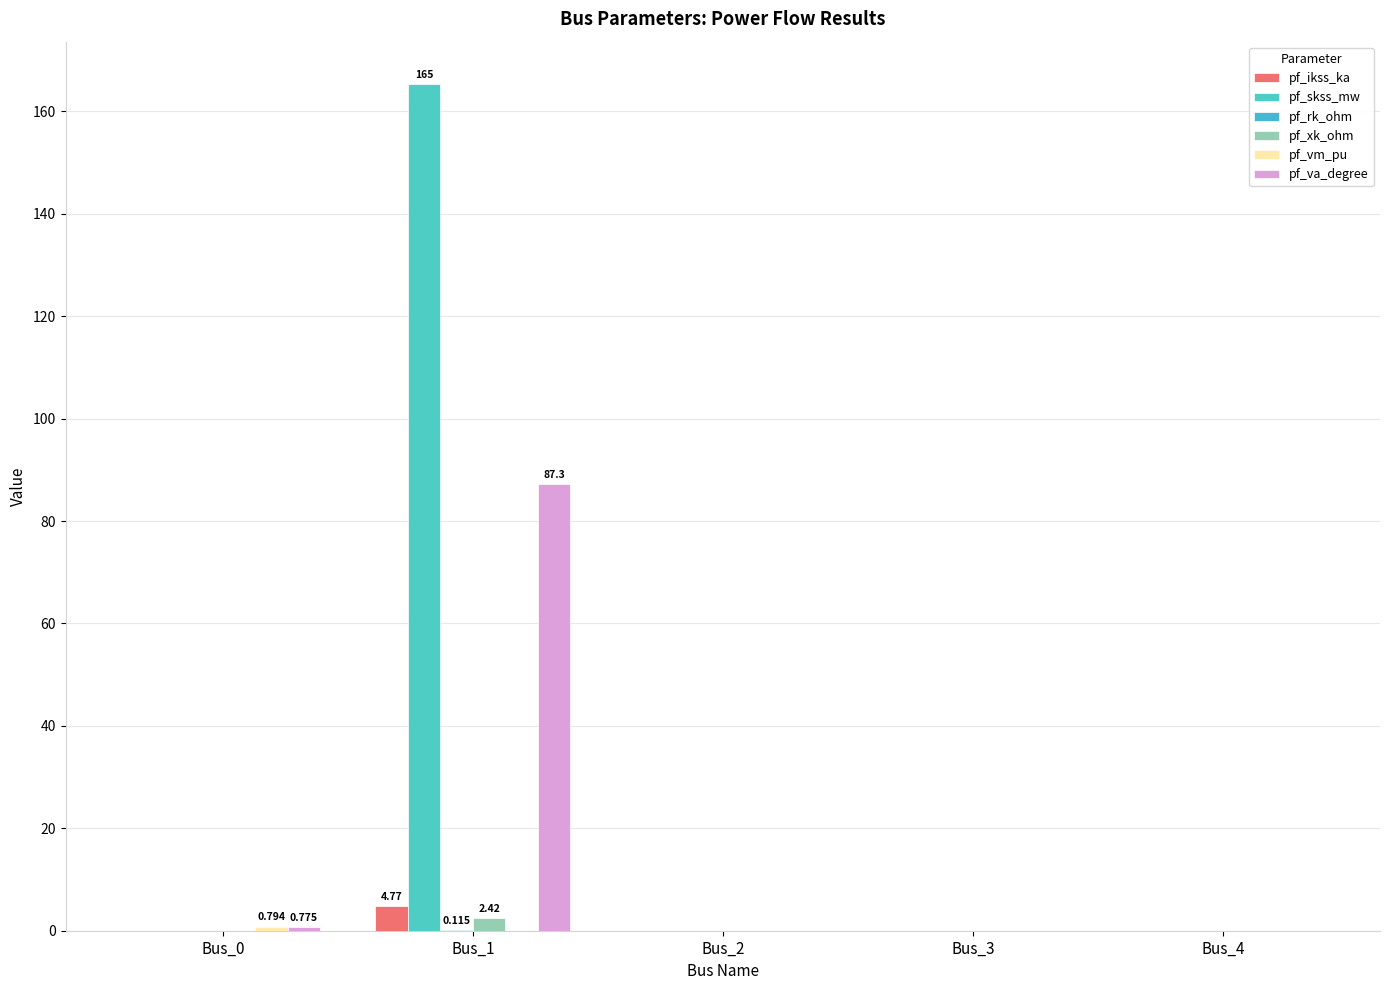

Are the bars horizontal?

No